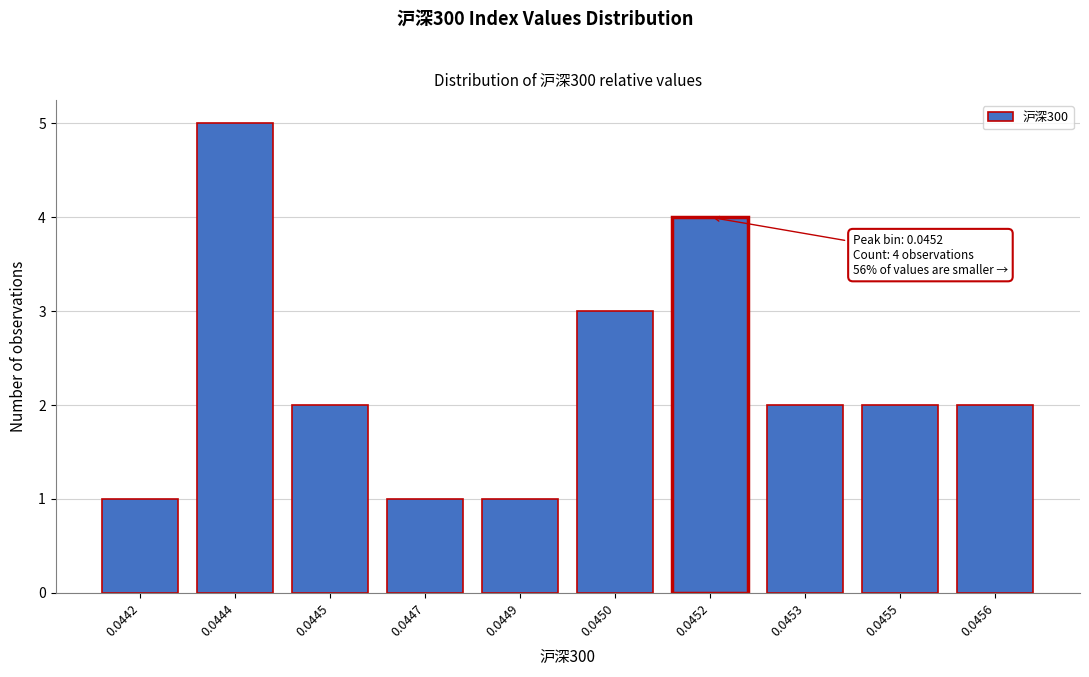

Reading left to right, what are all the values shown in this chart?

0.0442=1	0.0444=5	0.0445=2	0.0447=1	0.0449=1	0.0450=3	0.0452=4	0.0453=2	0.0455=2	0.0456=2